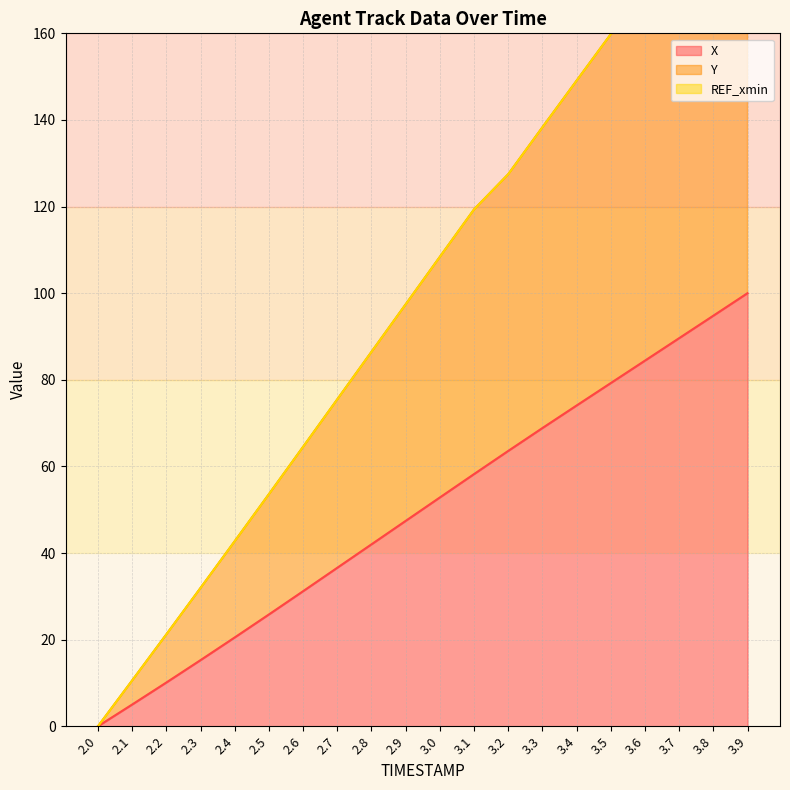

List the series in order of their peak value, lowest first.

X, Y